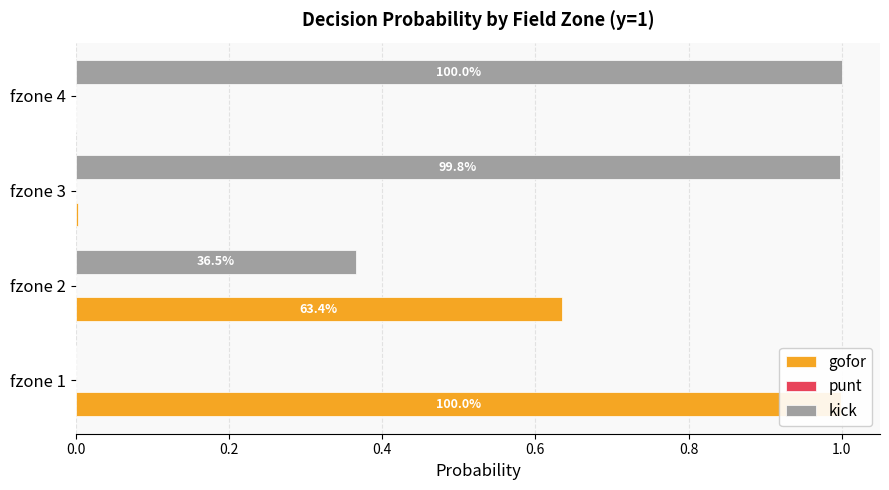

What is the total value across all series at 0.0?

1.2